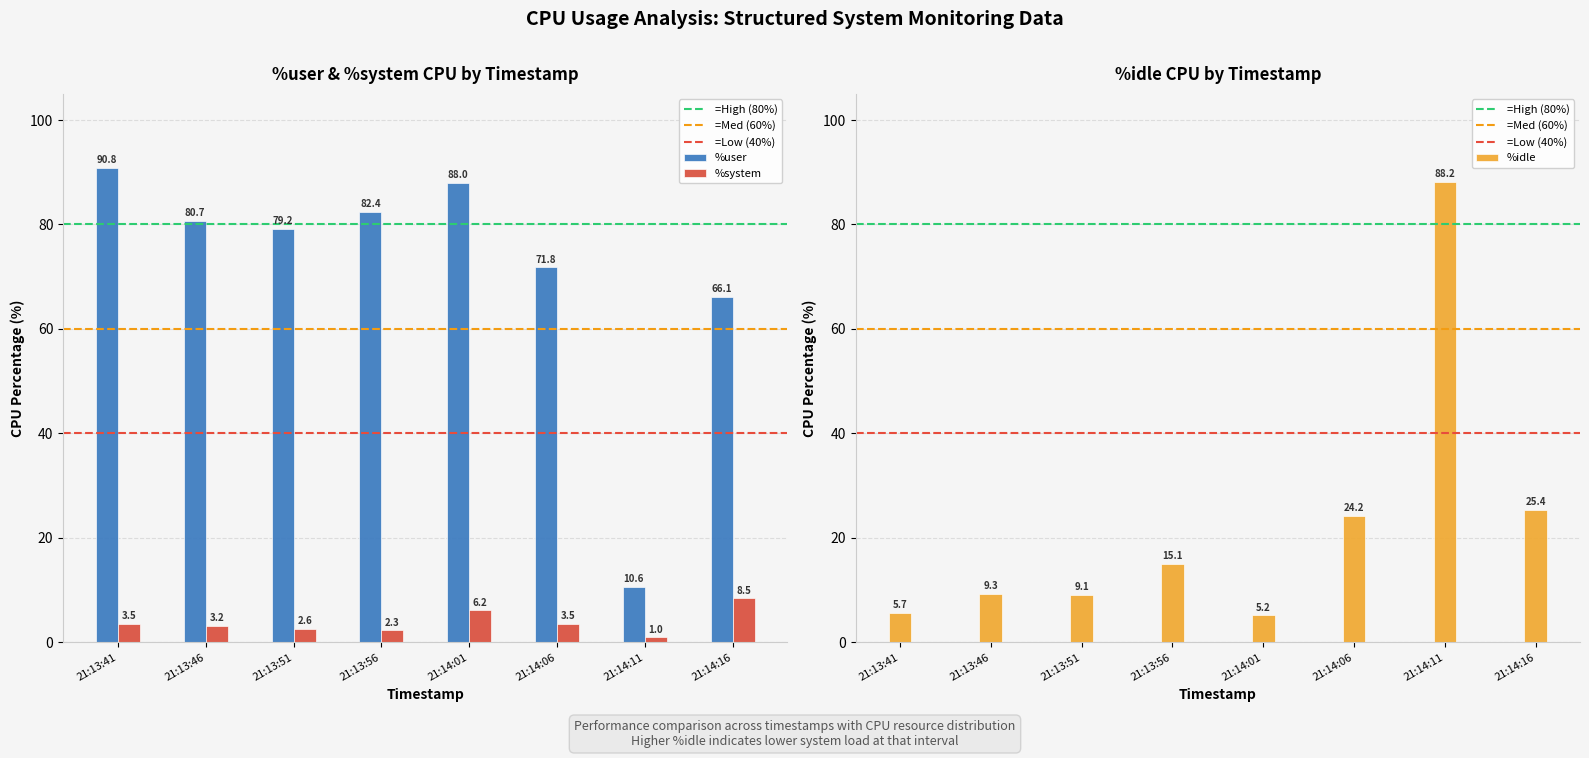

What is the total value across all series at 21:14:01?

99.3